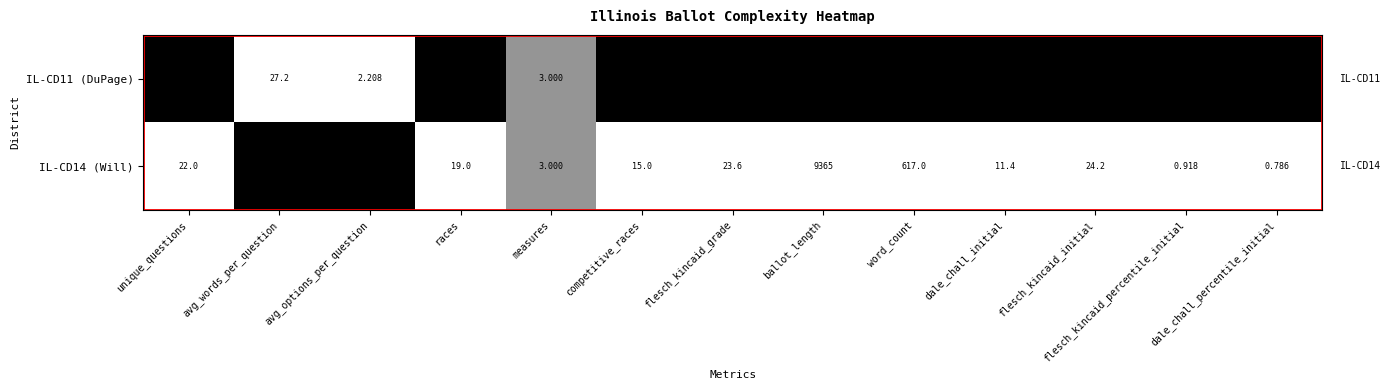

Which category has the lowest value in the IL-CD14 (Will) series?

dale_chall_percentile_initial